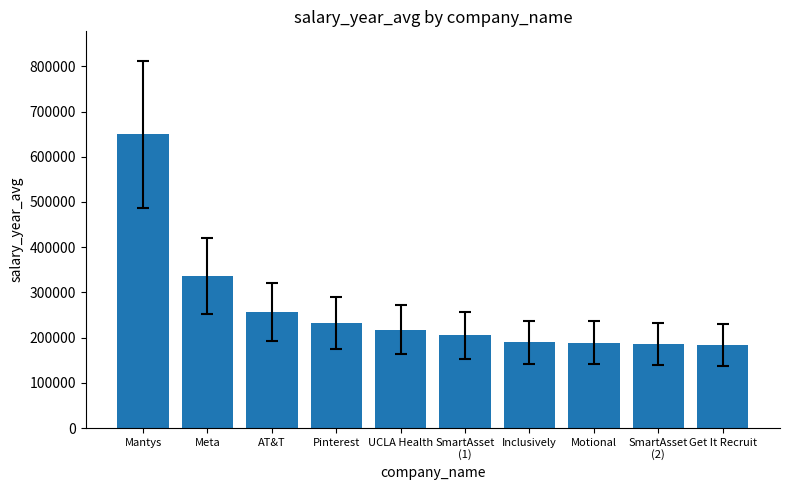

What is the label of the 4th bar from the left?

Pinterest